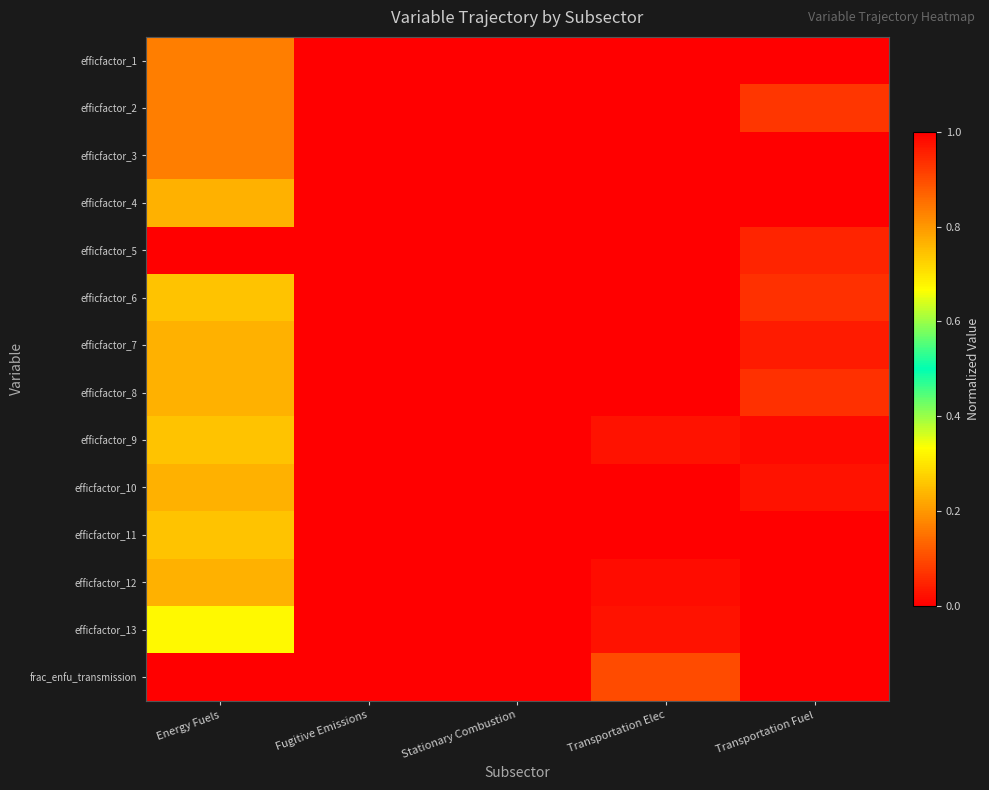

Between Transportation Fuel and Transportation Elec, which is larger?

Transportation Fuel